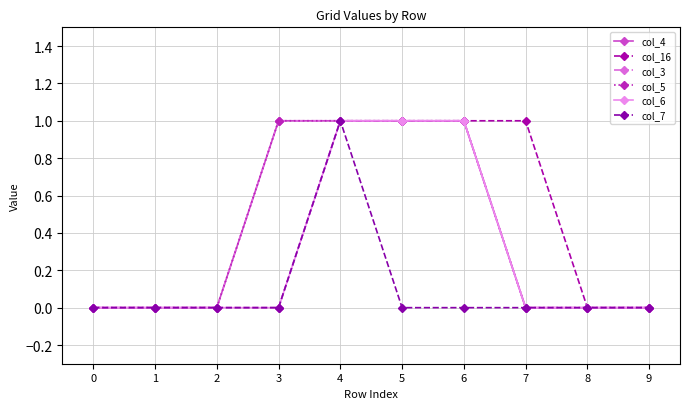

Rank the series at 3 from highest to lowest value.

col_4, col_3, col_5, col_16, col_6, col_7